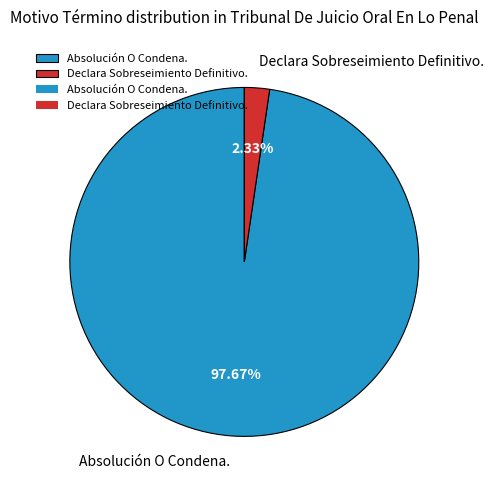

Rank the categories by value from highest to lowest.

Absolución O Condena., Declara Sobreseimiento Definitivo.